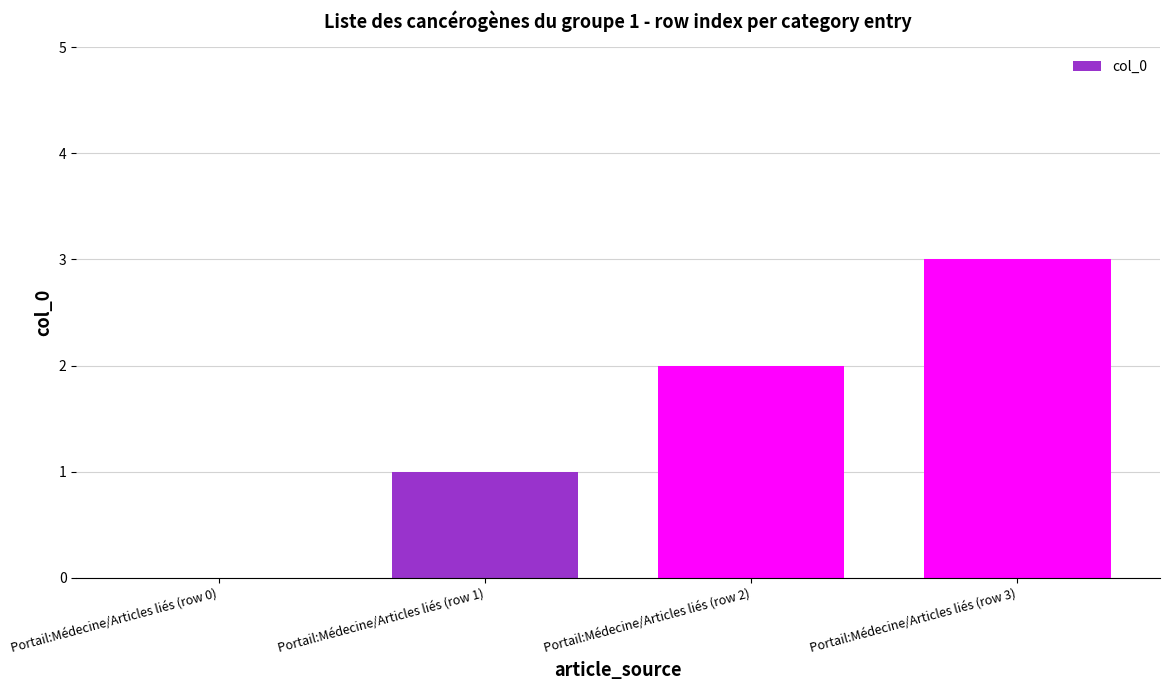

Which category has the highest value across all series?

Portail:Médecine/Articles liés (row 3)